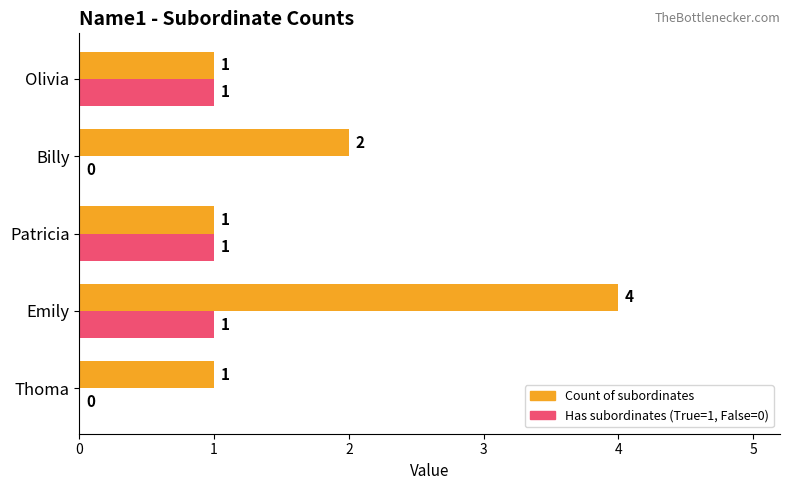

Which label corresponds to the largest value in the chart?

Emily